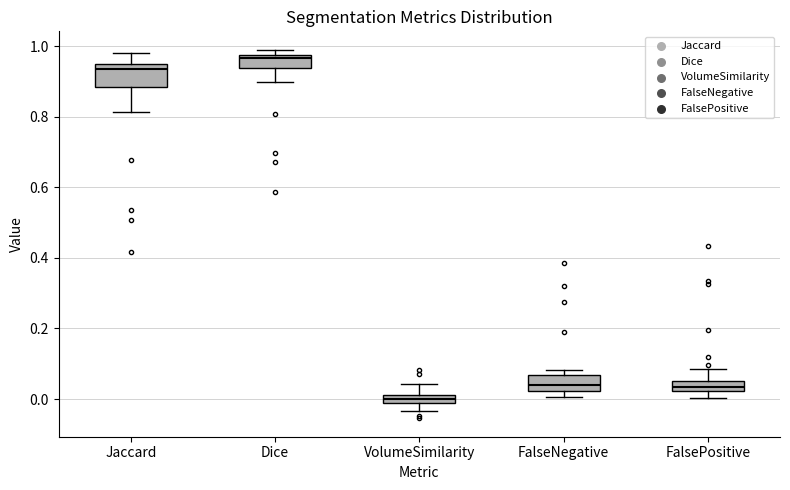

Where does the median line of the box for Jaccard sit on the y-axis? The values are not printed on the chart, so give them approximately, as read against the axis.

0.94